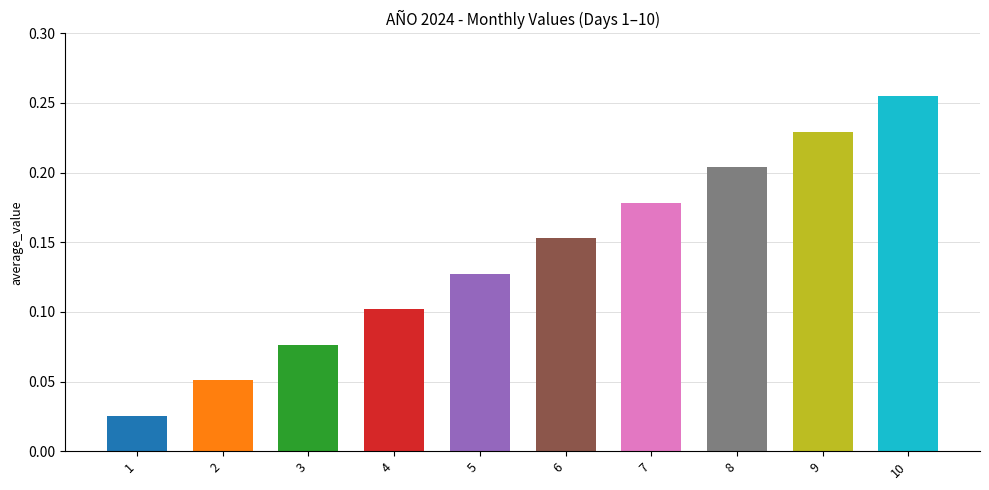

Rank the categories by value from lowest to highest.

1, 2, 3, 4, 5, 6, 7, 8, 9, 10